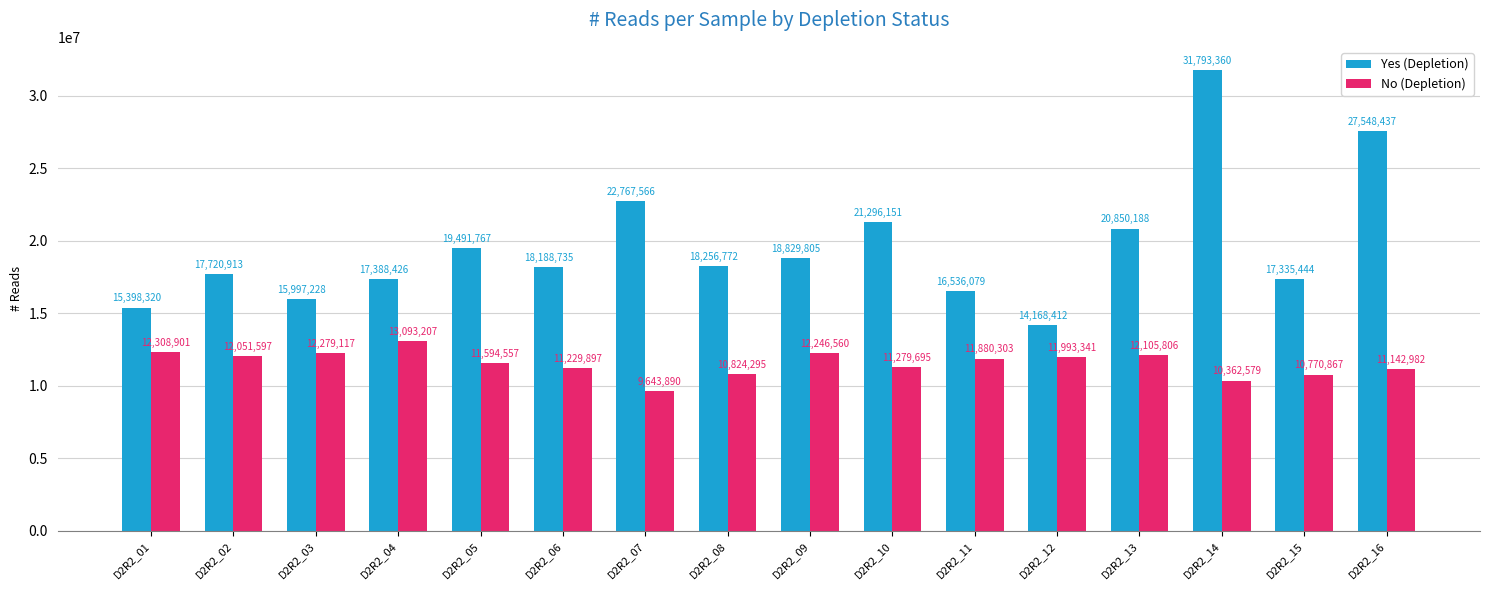

At which label does Yes (Depletion) reach its minimum?

D2R2_12